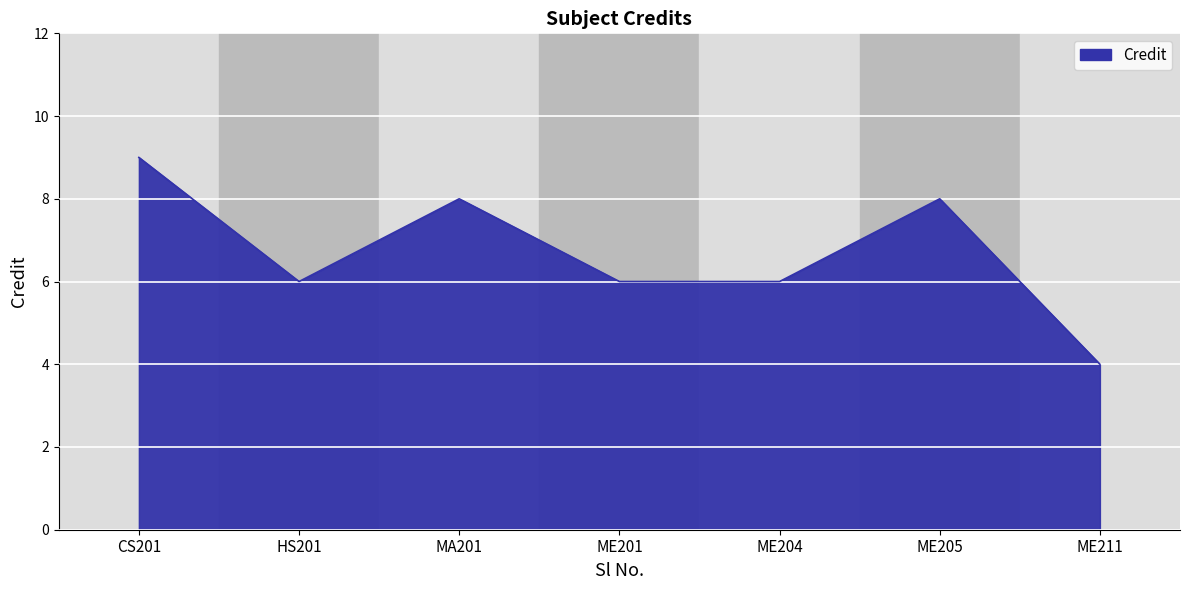

Count the number of categories in the chart.

7